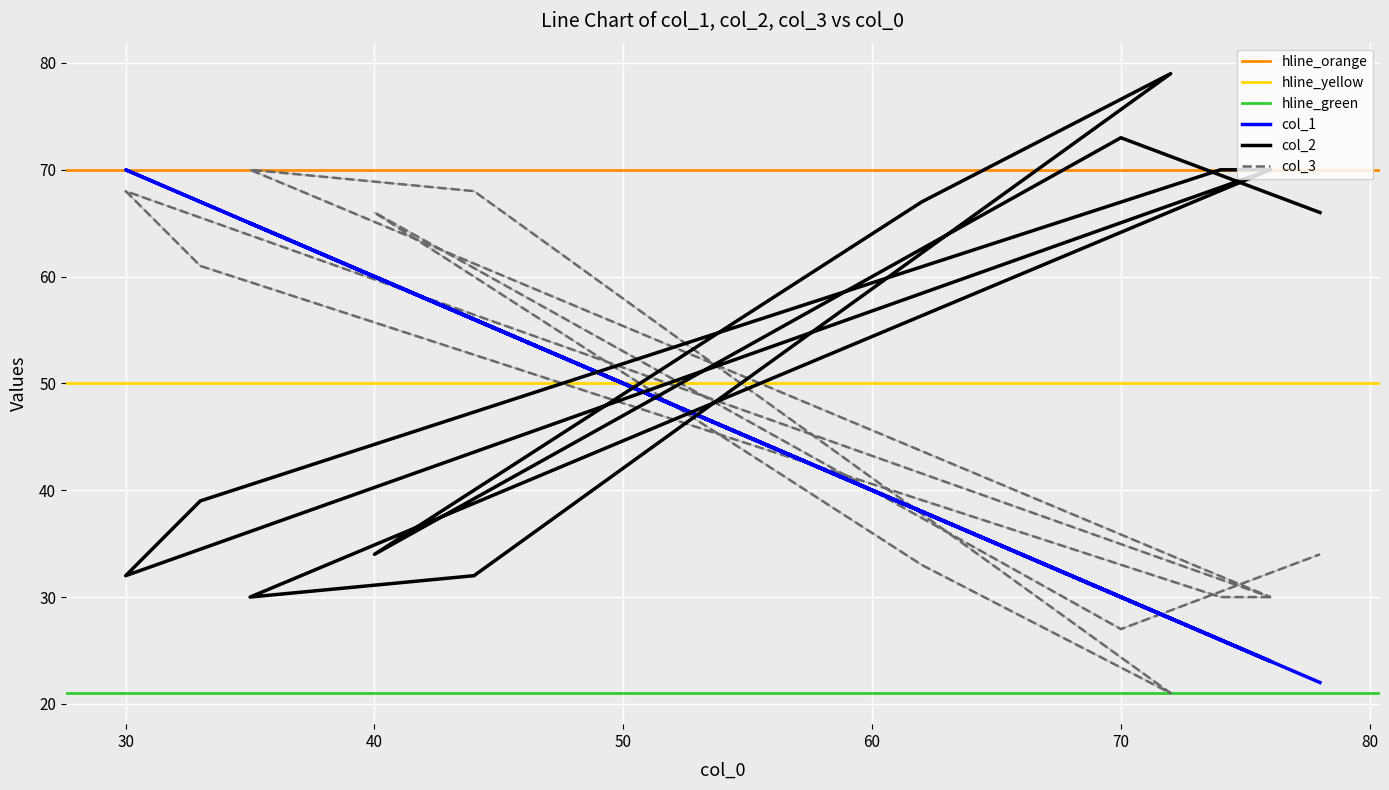

How many lines are shown in the chart?

3